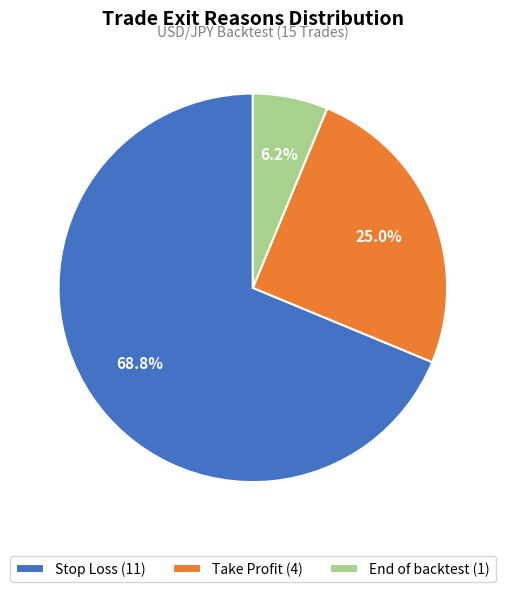

Is there a majority slice in this chart?

Yes